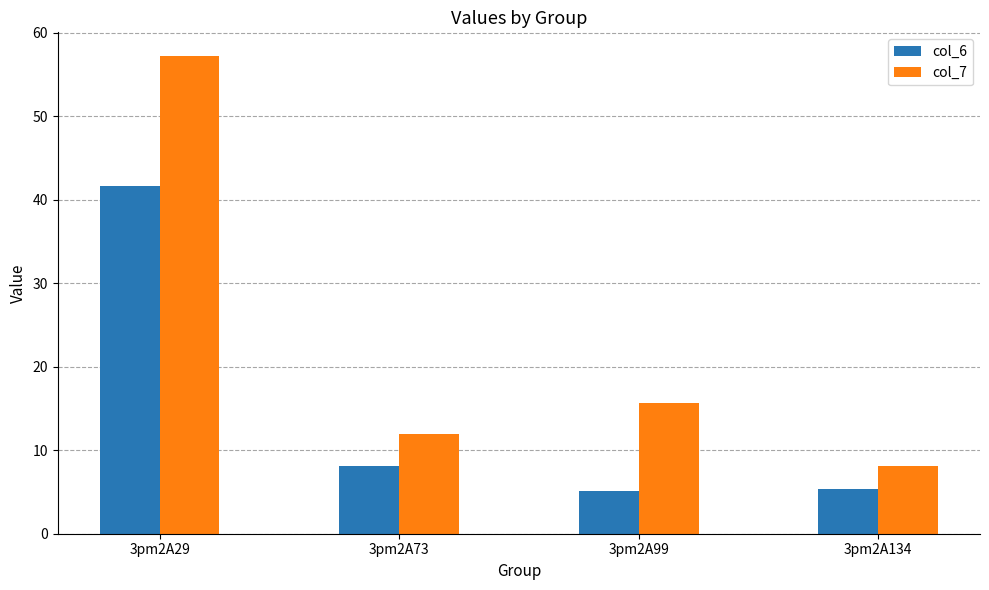

How many bars are there in each group?

2